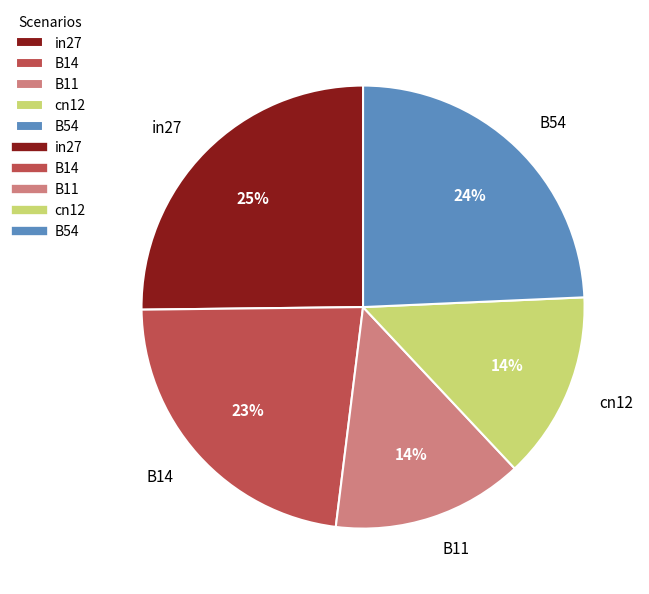

How many slices are in this pie chart?

5